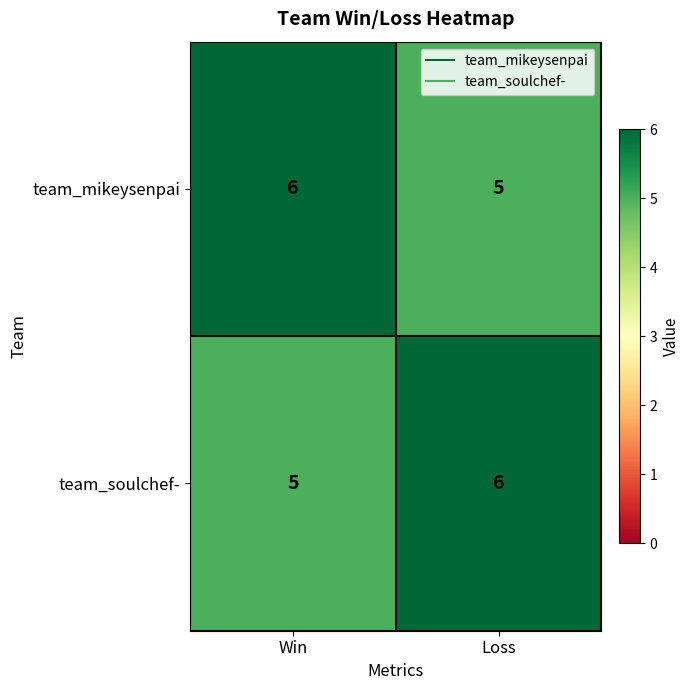

Reading left to right, extract all data points from this chart.

team_mikeysenpai: 6	5
team_soulchef-: 5	6